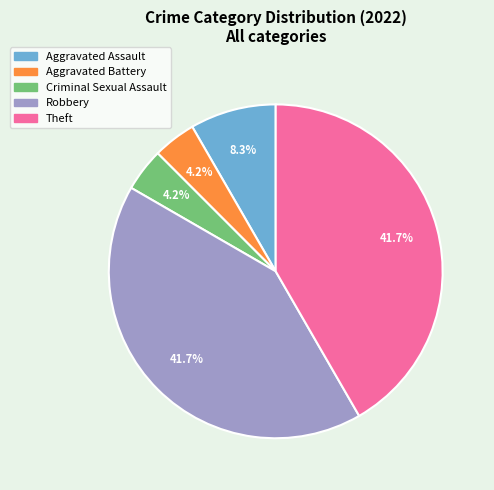

Between Theft and Aggravated Battery, which is larger?

Theft